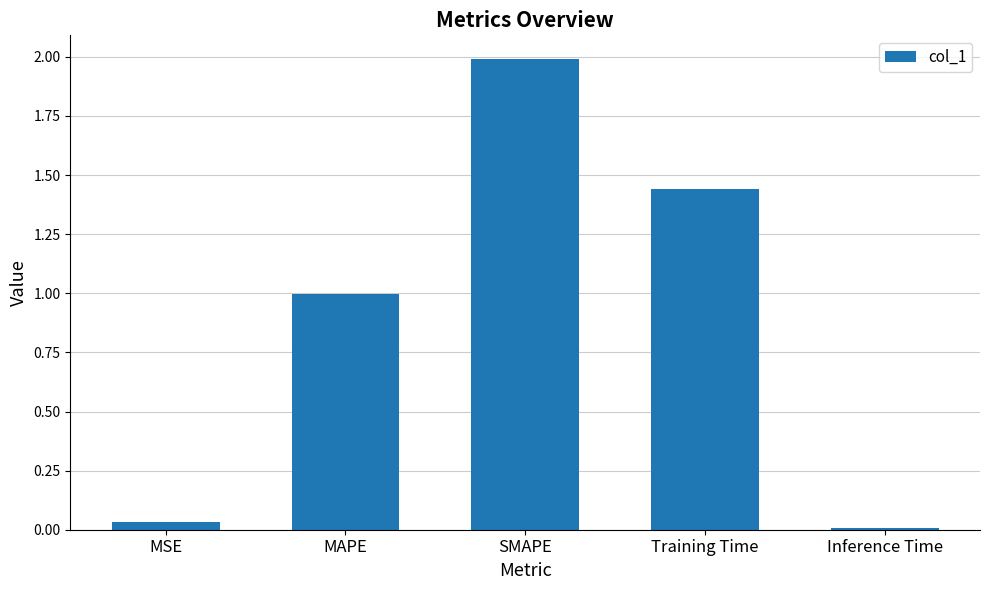

At which category does the chart reach its peak across all series?

SMAPE